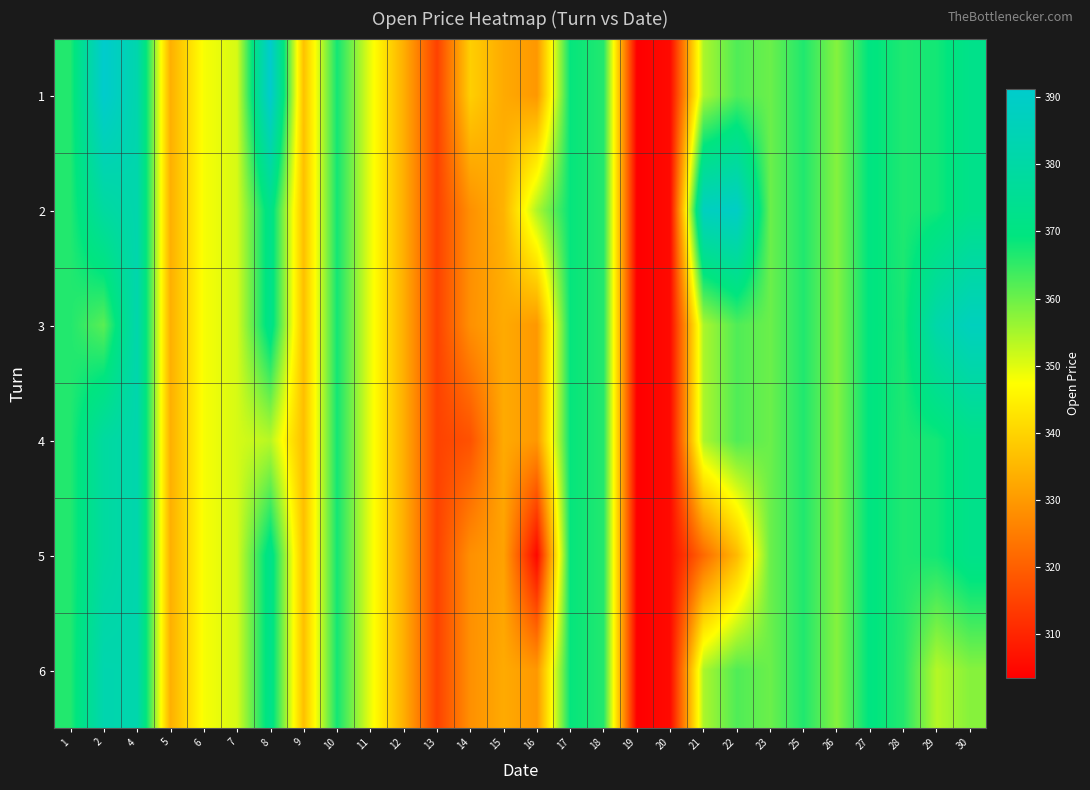

Reading left to right, what are all the values shown in this chart?

1: 1=366.4	2=391.2	4=382.2	5=333.8	6=348.1	7=350.9	8=391.2	9=336.8	10=367.6	11=349.2	12=333.7	13=315.0	14=339.2	15=333.0	16=329.7	17=368.9	18=366.3	19=303.6	20=305.6	21=354.7	22=362.4	23=360.1	25=366.5	26=357.9	27=369.8	28=366.6	29=367.6	30=372.4
2: 1=366.4	2=378.5	4=382.2	5=333.8	6=348.1	7=350.9	8=372.4	9=336.5	10=367.6	11=349.2	12=333.7	13=315.0	14=328.5	15=334.4	16=354.5	17=368.9	18=366.3	19=303.6	20=305.6	21=387.4	22=389.2	23=360.1	25=366.5	26=357.9	27=369.8	28=366.6	29=367.6	30=372.4
3: 1=366.4	2=361.6	4=382.2	5=333.8	6=348.1	7=350.9	8=372.4	9=336.5	10=367.6	11=349.2	12=333.7	13=315.0	14=328.5	15=333.0	16=329.7	17=368.9	18=366.3	19=303.6	20=305.6	21=354.7	22=362.4	23=360.1	25=366.5	26=357.9	27=369.8	28=367.0	29=381.5	30=386.9
4: 1=366.4	2=378.5	4=382.2	5=333.8	6=348.1	7=350.9	8=353.6	9=336.2	10=367.6	11=349.2	12=333.7	13=315.0	14=317.7	15=333.0	16=329.7	17=368.9	18=366.3	19=303.6	20=305.6	21=354.7	22=362.4	23=360.1	25=366.5	26=357.9	27=369.8	28=366.6	29=367.6	30=372.4
5: 1=366.4	2=378.5	4=382.2	5=333.8	6=348.1	7=350.9	8=372.4	9=336.5	10=367.6	11=349.2	12=333.7	13=315.0	14=328.5	15=331.5	16=304.9	17=368.9	18=366.3	19=303.6	20=305.6	21=321.9	22=335.6	23=360.1	25=366.5	26=357.9	27=369.8	28=366.6	29=367.6	30=372.4
6: 1=366.4	2=382.6	4=382.2	5=333.8	6=348.1	7=350.9	8=372.4	9=336.5	10=367.6	11=349.2	12=333.7	13=315.0	14=328.5	15=333.0	16=329.7	17=368.9	18=366.3	19=303.6	20=305.6	21=354.7	22=362.4	23=360.1	25=366.5	26=357.9	27=369.8	28=366.2	29=353.8	30=357.8